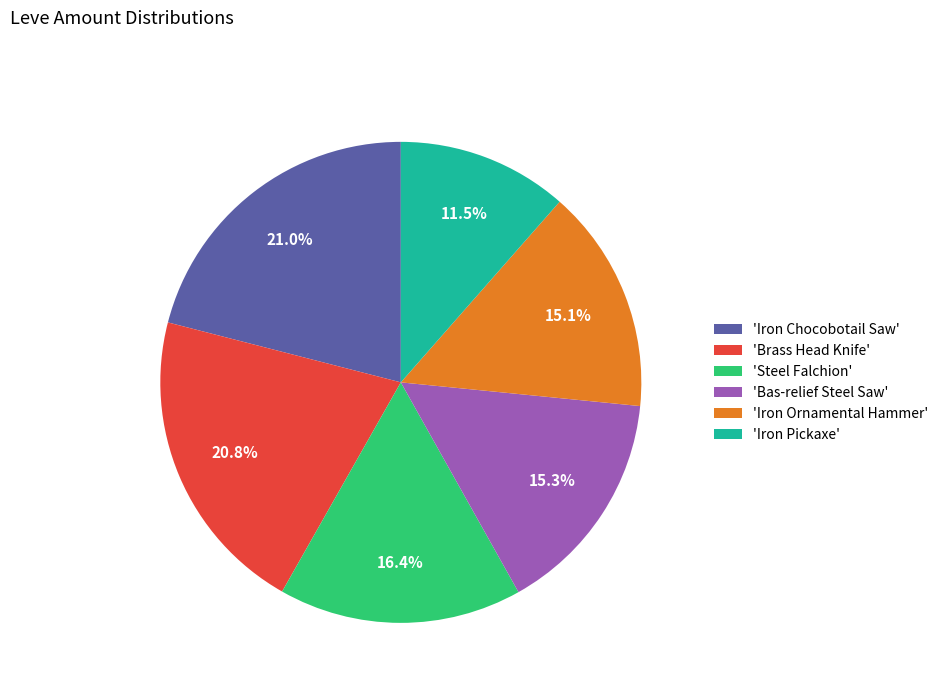

Is there a majority slice in this chart?

No